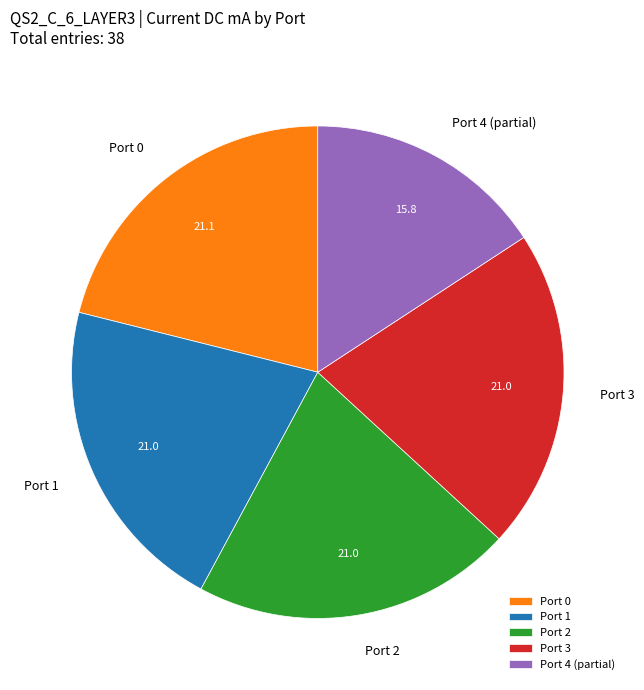

True or false: Port 4 (partial) accounts for 16% of the total.

True